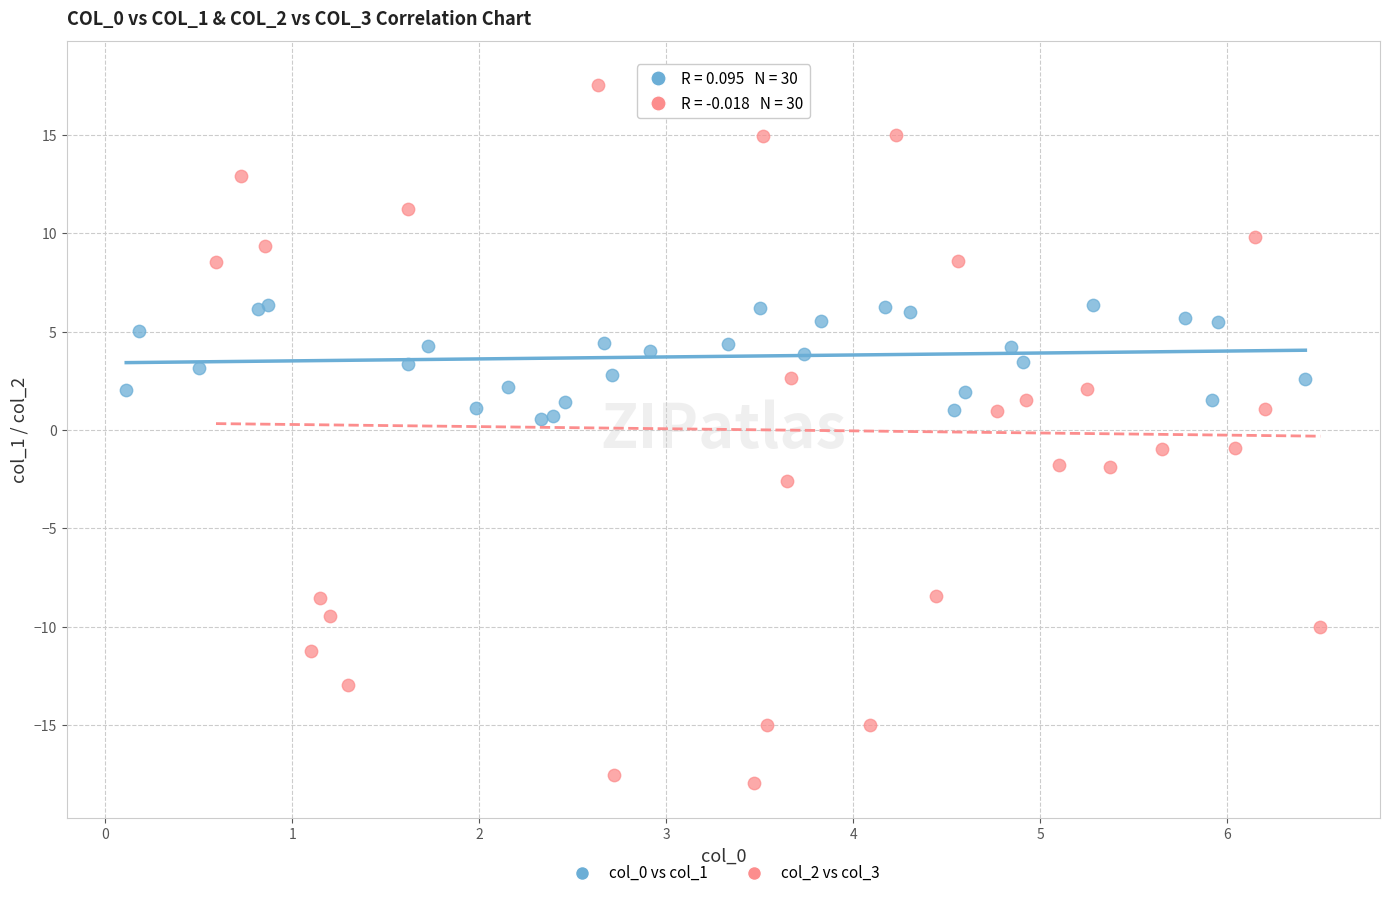

Which series contains the highest Y value?

col_2 vs col_3